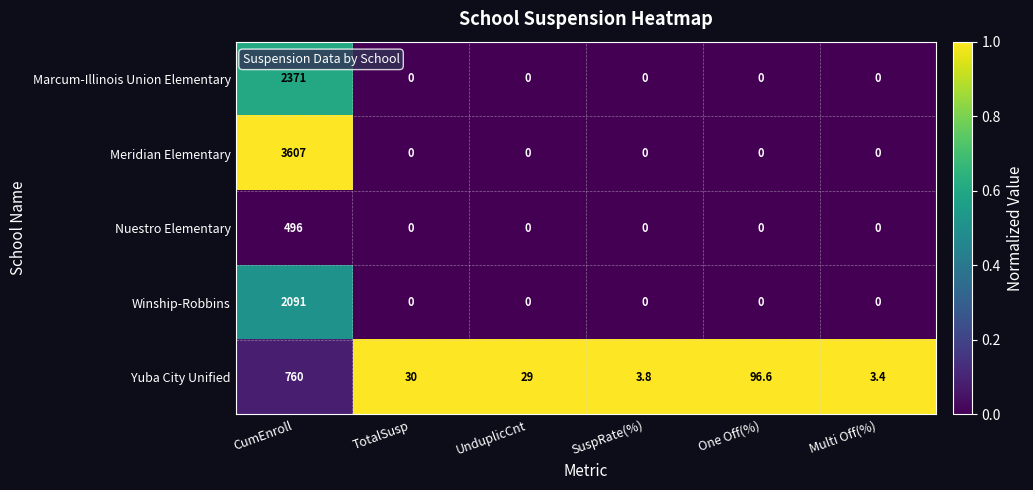

What is the maximum value shown in the chart?

3607.0